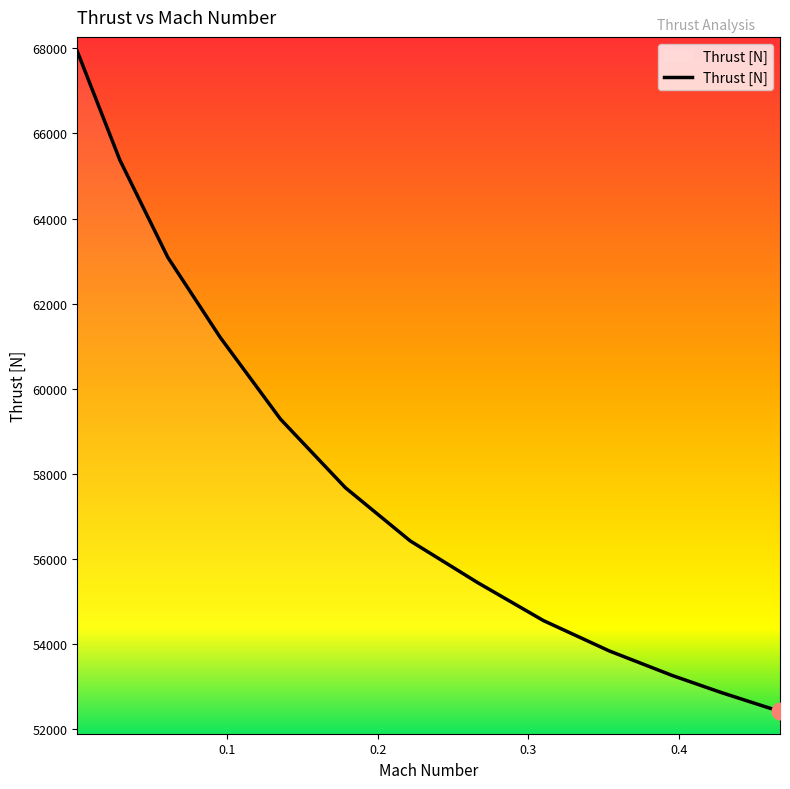

What is the greatest value displayed?

67933.1